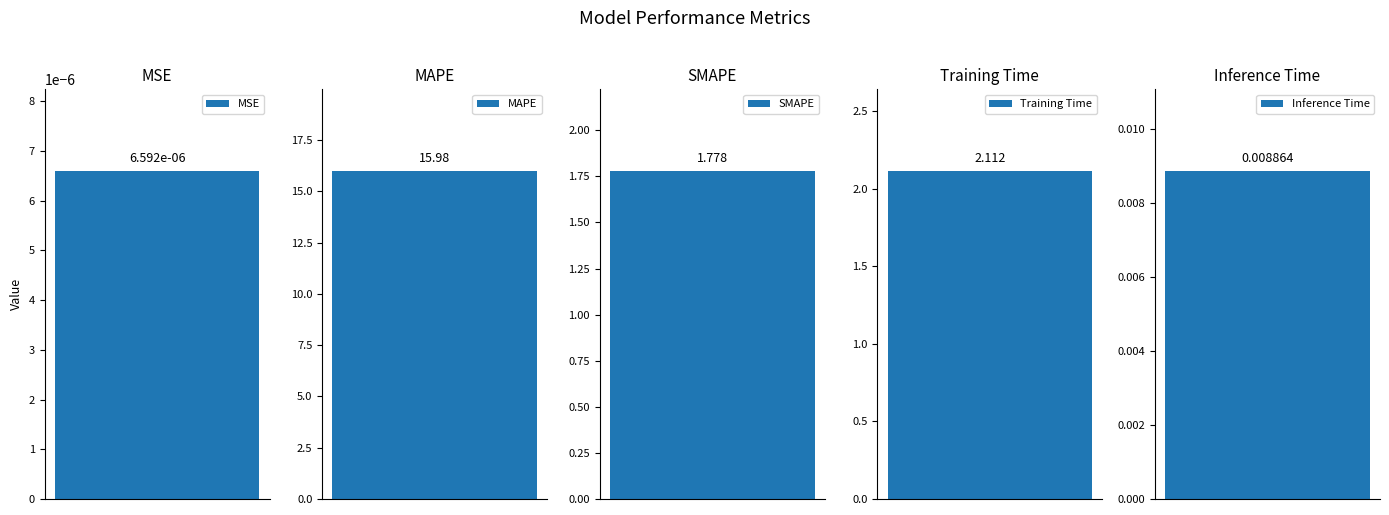

Rank the categories by value from highest to lowest.

MAPE, Training Time, SMAPE, Inference Time, MSE